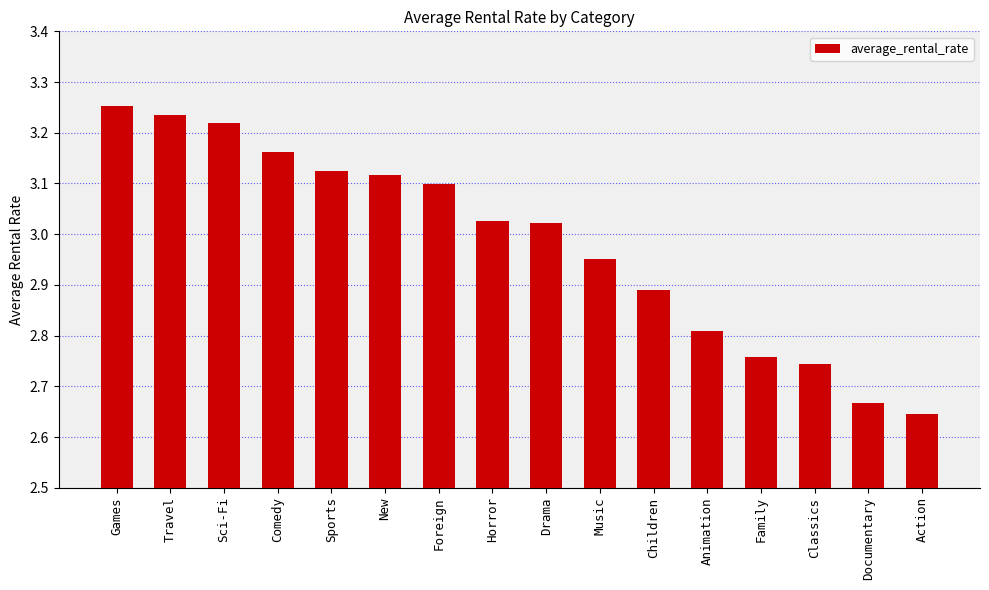

The chart shows a value of 4.7 at Children. True or false?

False